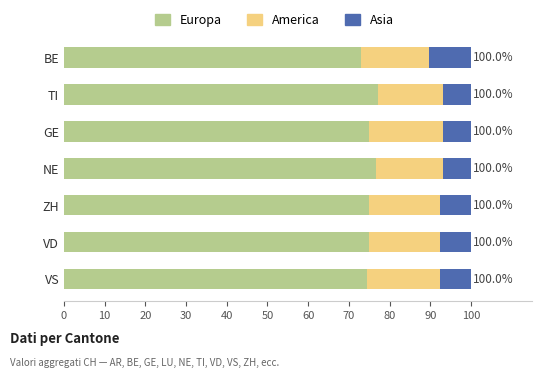

True or false: Europa has a value of 74.4 at VS.

True